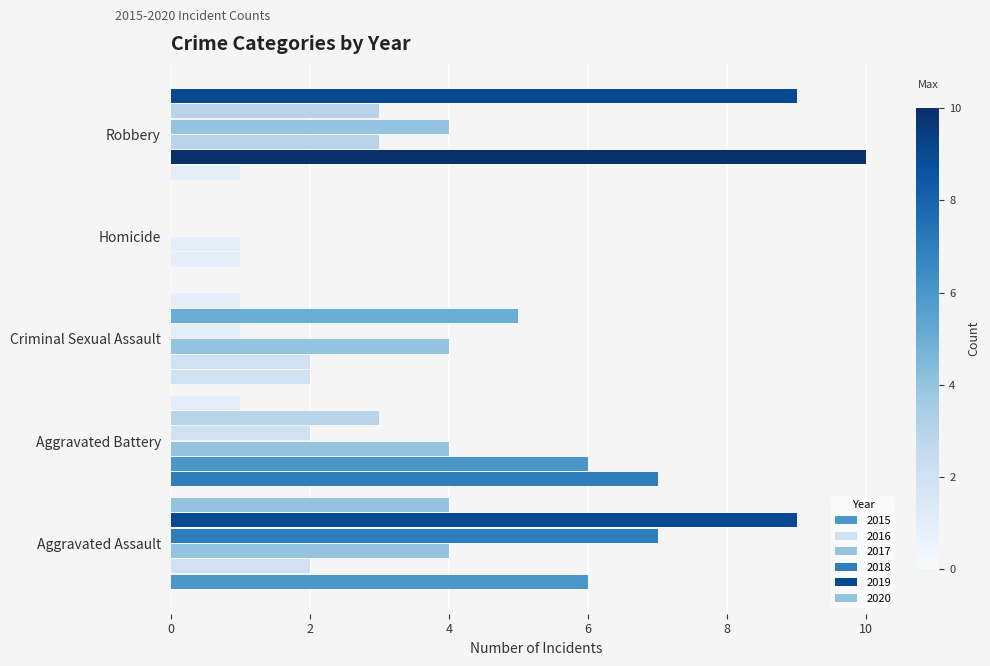

What is the difference between the 2019 values at Aggravated Assault and Aggravated Battery?

6